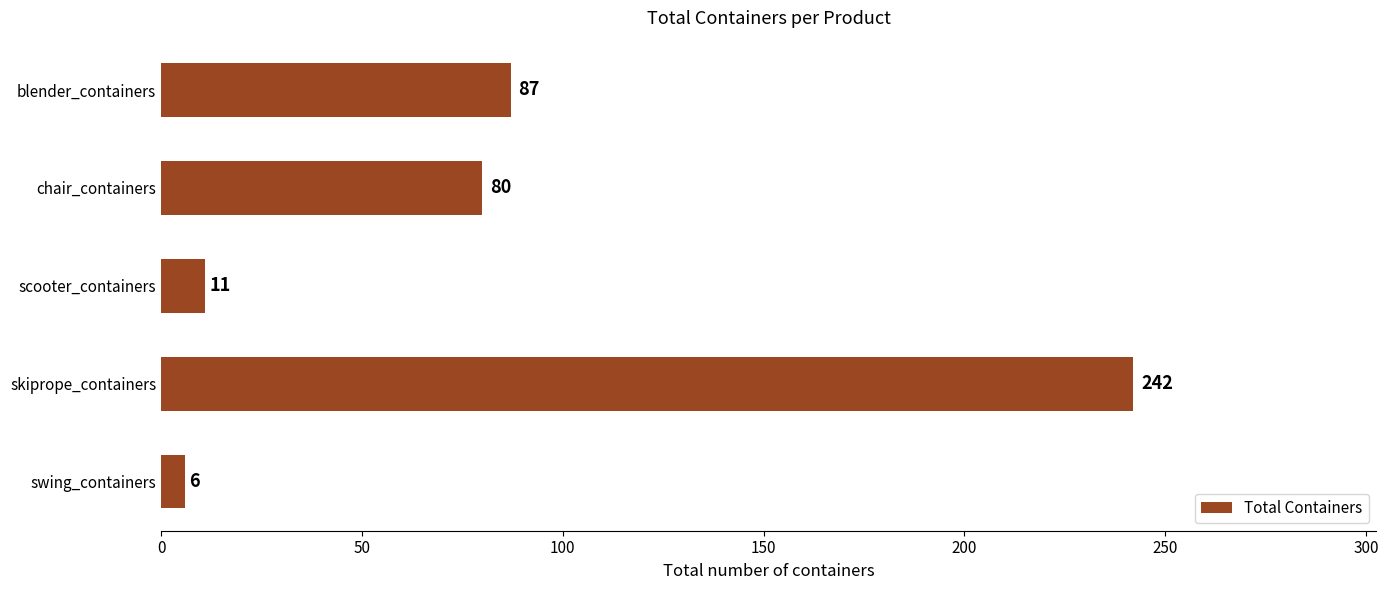

What is the change in value from chair_containers to scooter_containers?

-69